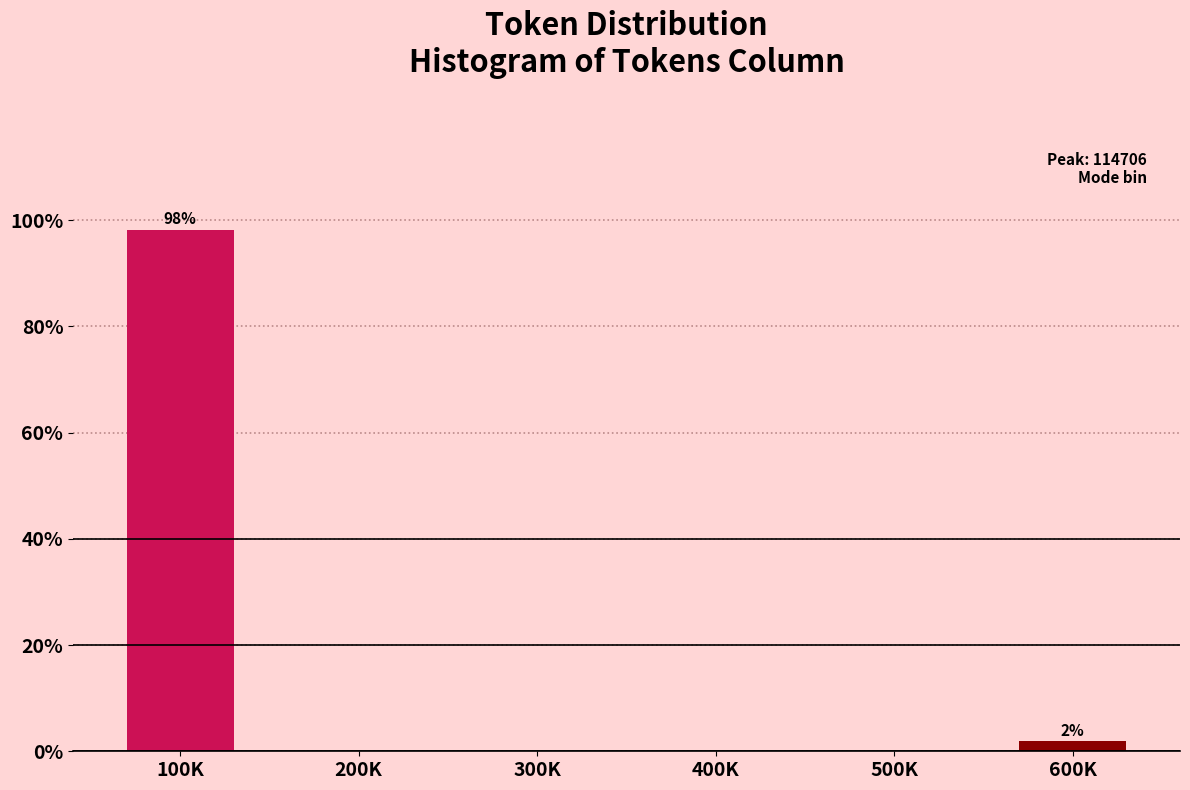

Reading left to right, list all the values displayed in this chart.

100K=98.1	200K=0.0	300K=0.0	400K=0.0	500K=0.0	600K=1.9